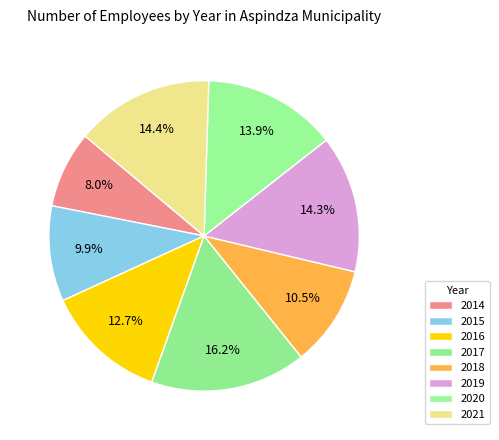

Rank the categories by value from lowest to highest.

2014, 2015, 2018, 2016, 2020, 2019, 2021, 2017